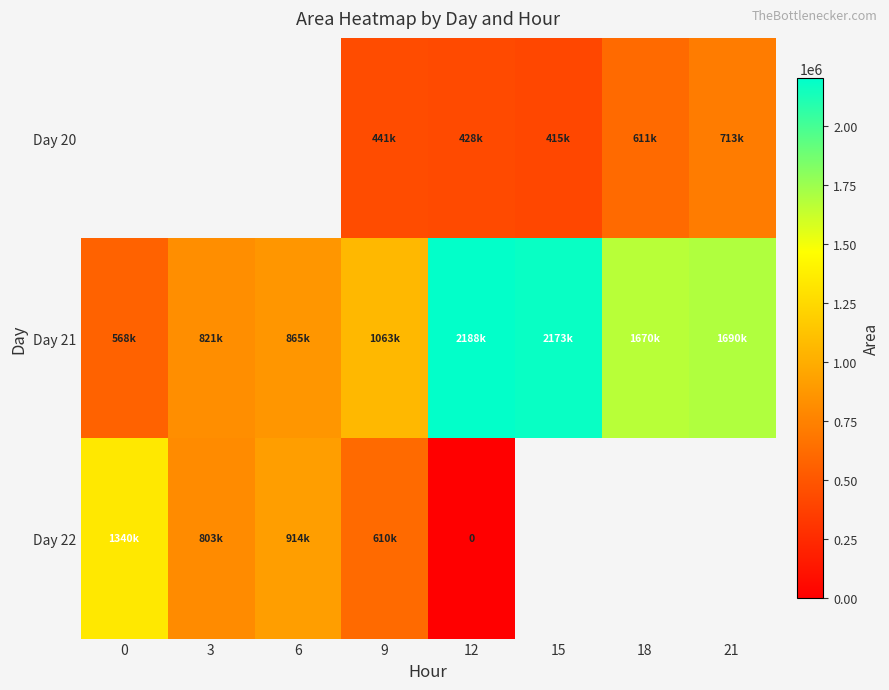

Which series has the largest total across all categories?

Day 21